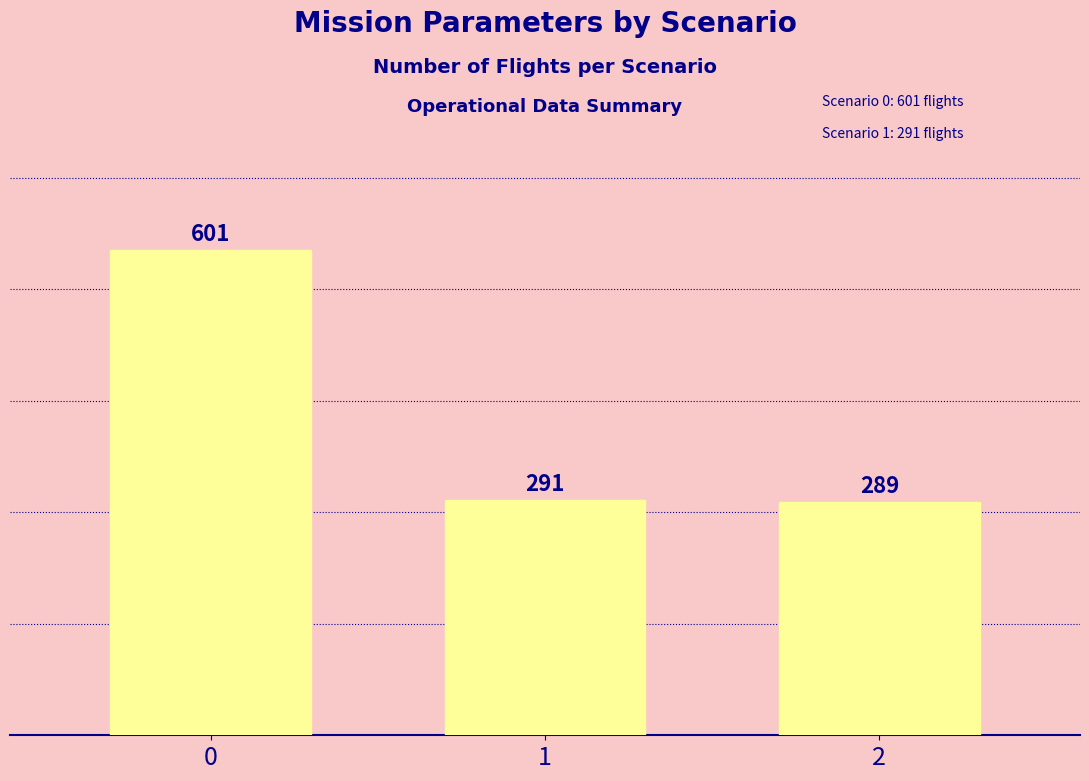

What is the ratio of the value at 0 to the value at 2?

2.1